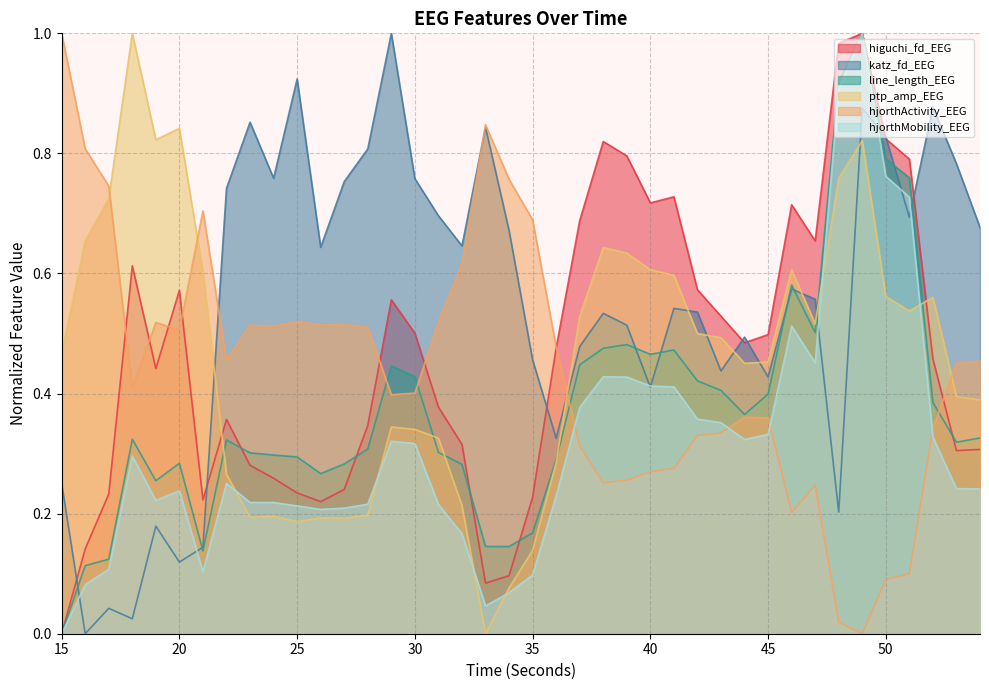

How many lines are shown in the chart?

6